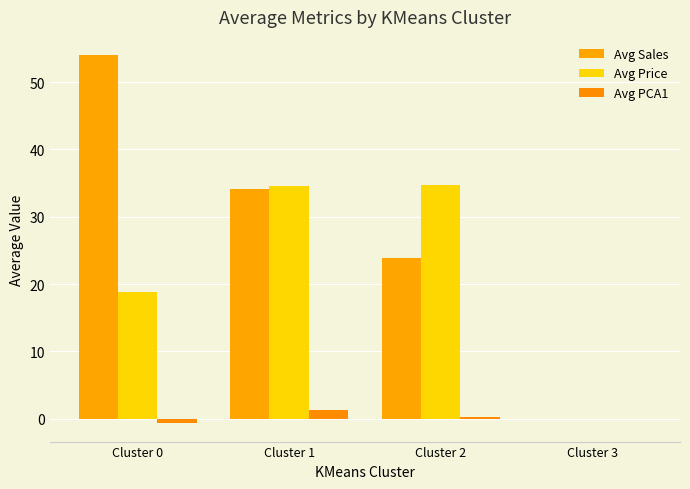

What is the minimum value shown in the chart?

-0.7